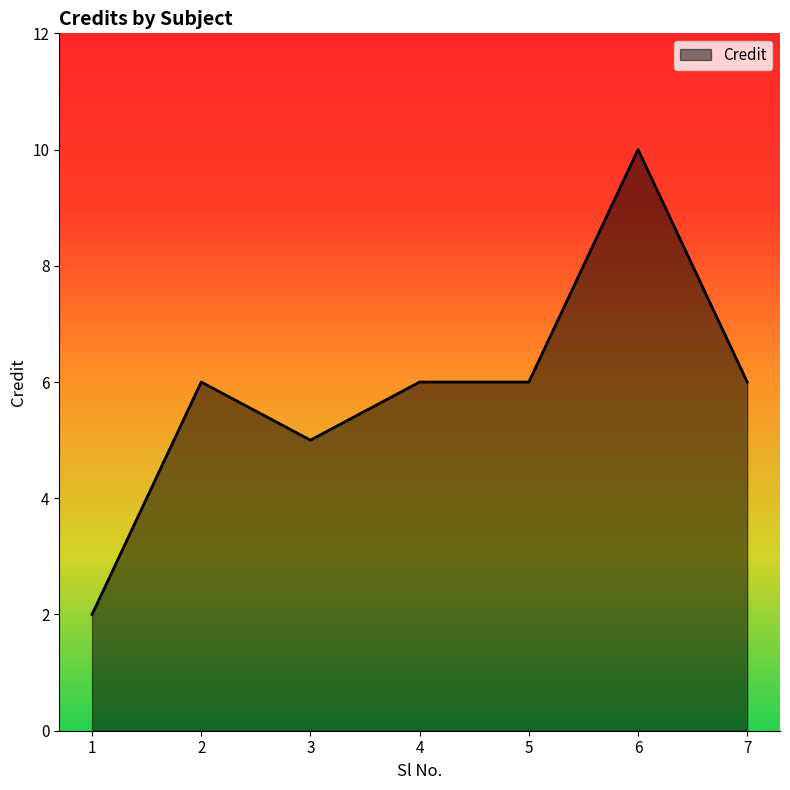

How many values are between 5 and 6?

5